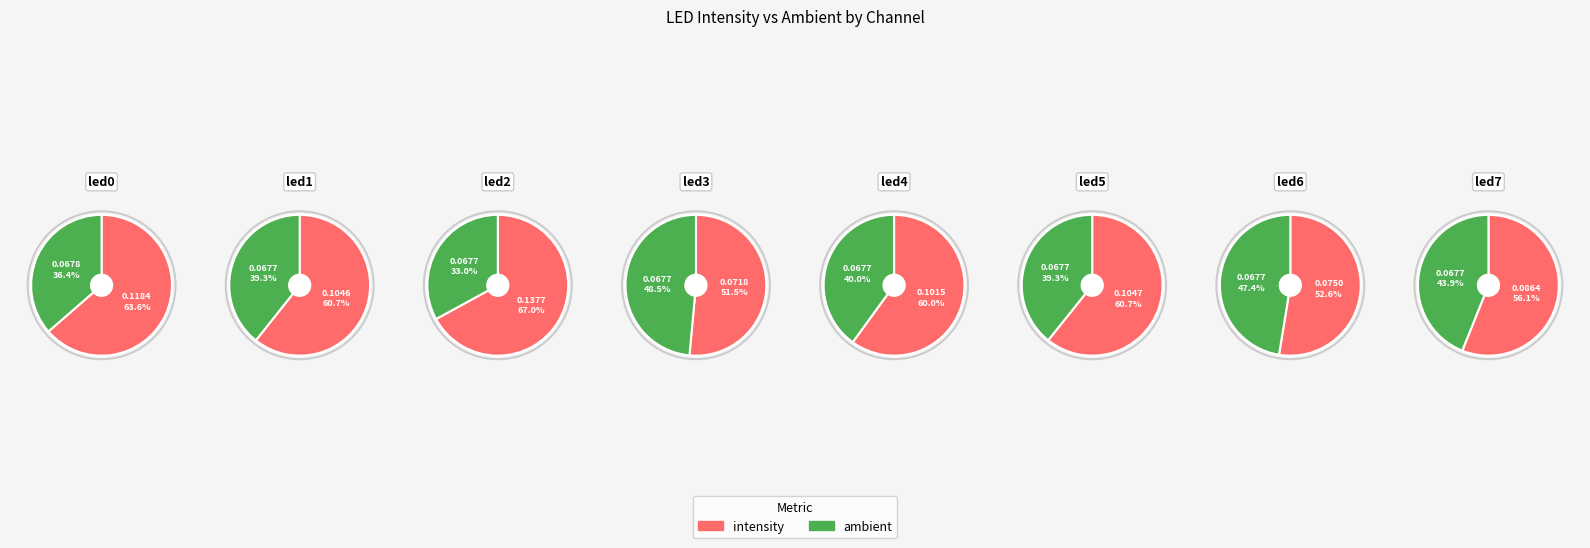

Count the number of slices in the pie.

8